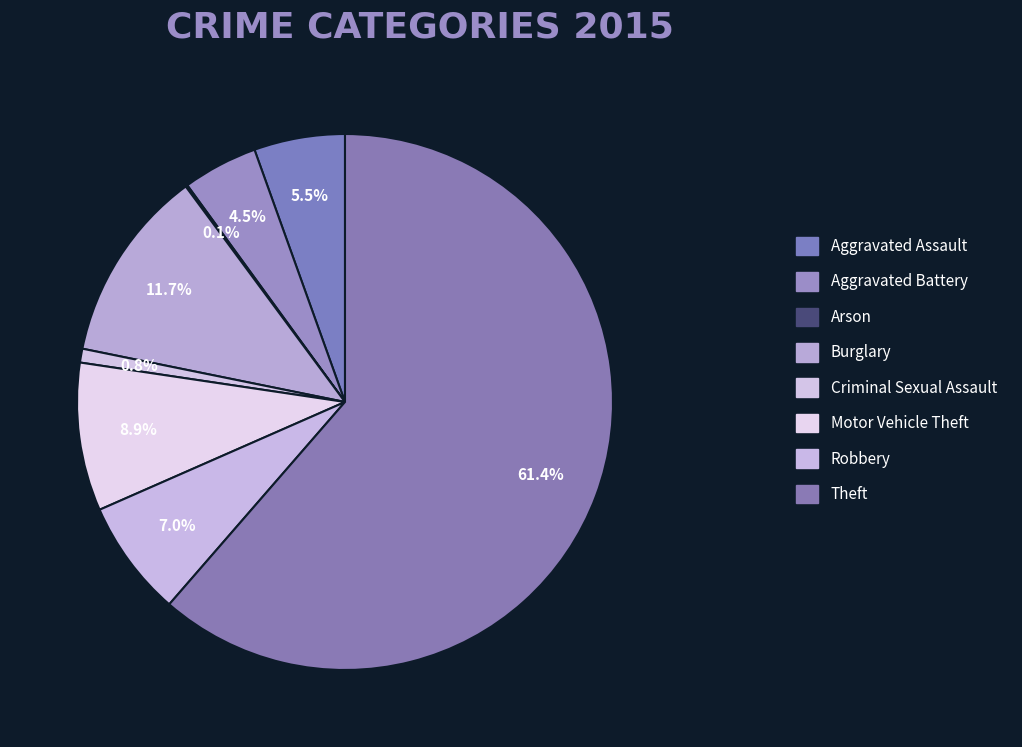

True or false: Theft accounts for 61% of the total.

True